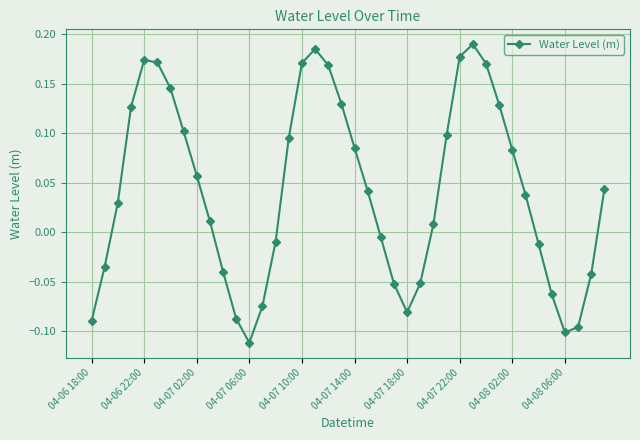

What is the difference between the maximum and minimum values?

0.3